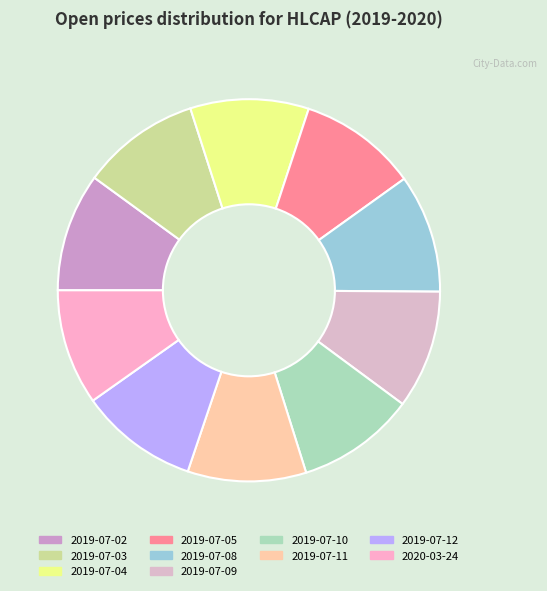

What percentage is the 2019-07-11 slice, to the nearest percent?

10%